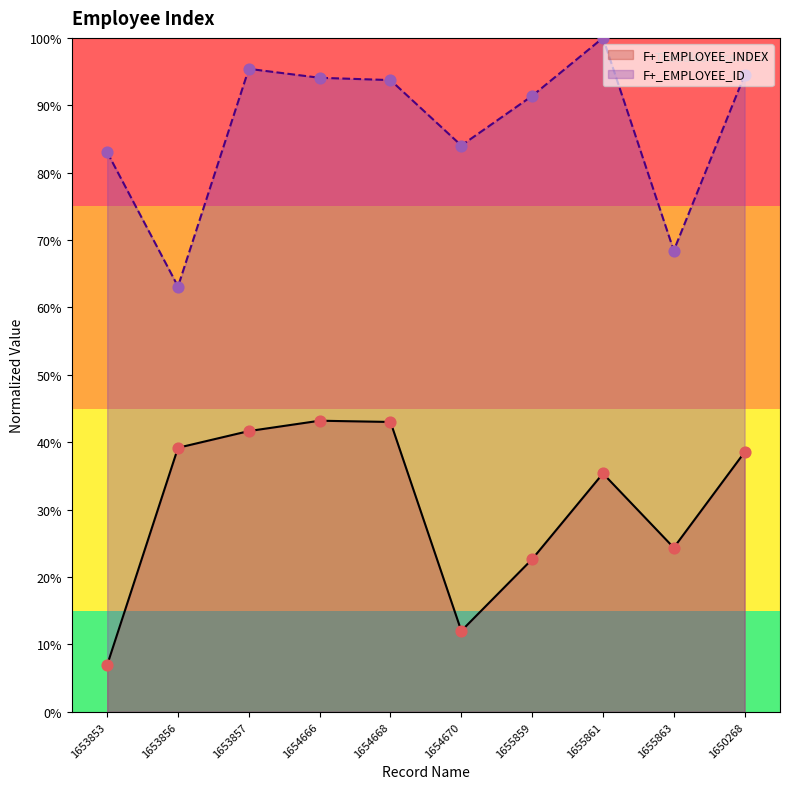

At how many categories does at least one series exceed 97?

1